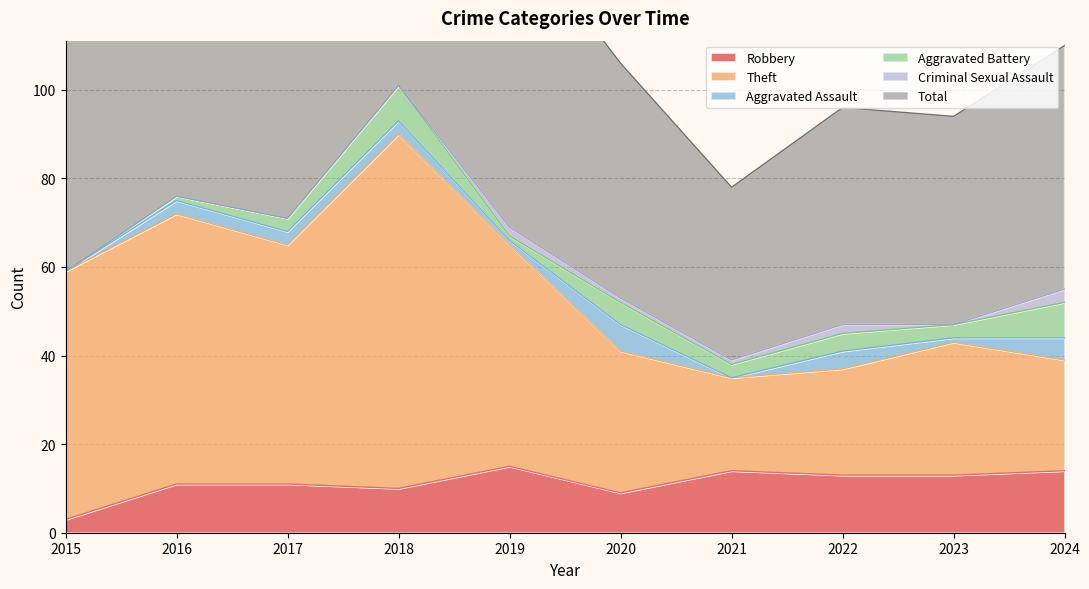

Does the chart have visible grid lines?

Yes